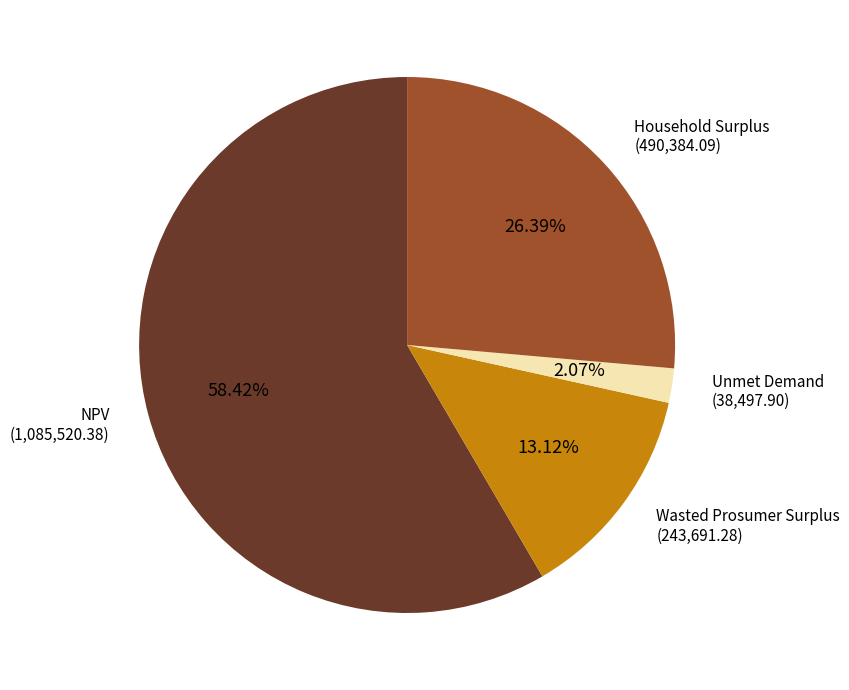

True or false: Household Surplus accounts for 32% of the total.

False